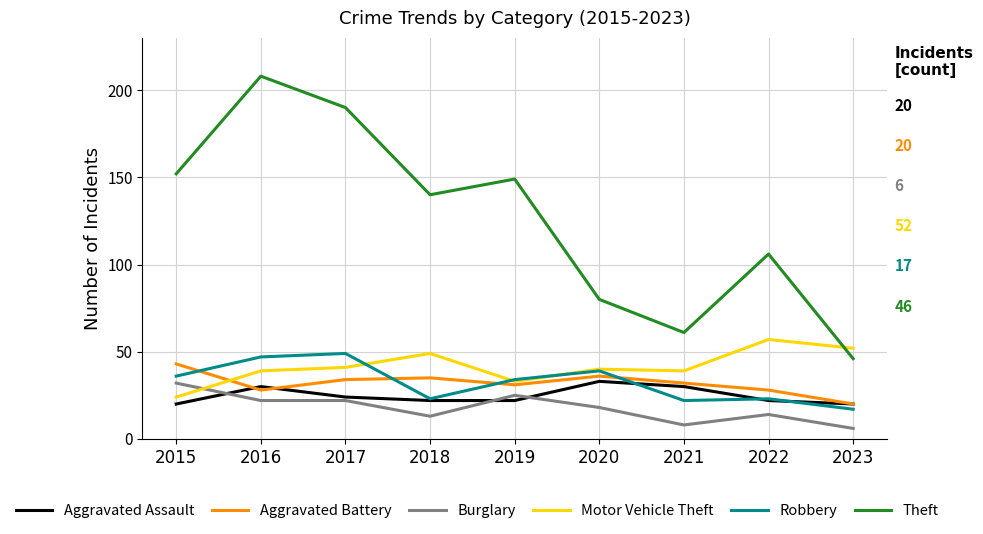

What is the total value across all series at 2023?

161